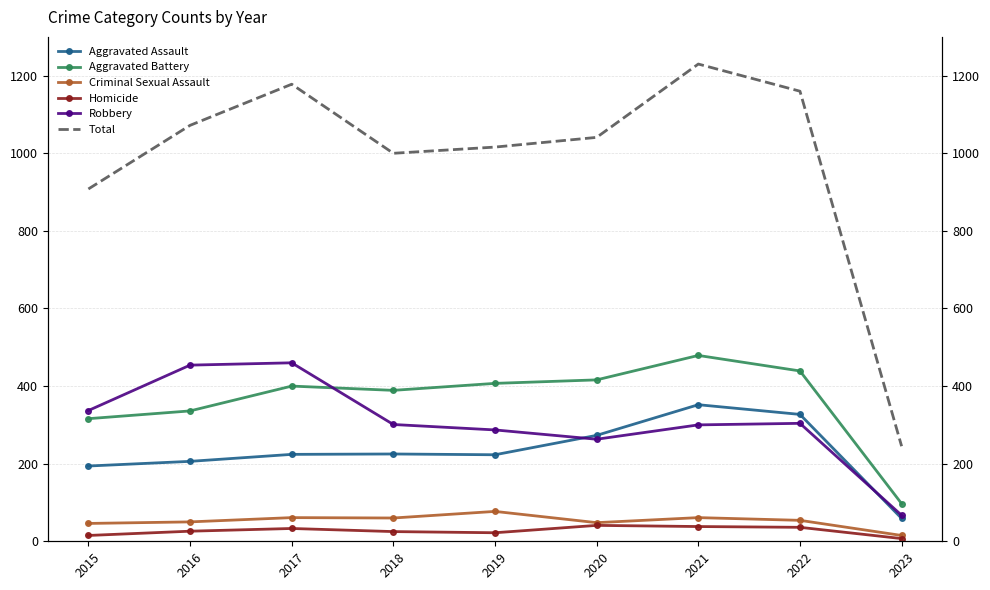

Reading left to right, transcribe all the data shown in this chart.

Aggravated Assault: 2015=194	2016=206	2017=224	2018=225	2019=223	2020=273	2021=352	2022=327	2023=59
Aggravated Battery: 2015=316	2016=336	2017=400	2018=389	2019=407	2020=416	2021=479	2022=439	2023=97
Criminal Sexual Assault: 2015=46	2016=50	2017=61	2018=60	2019=77	2020=48	2021=61	2022=54	2023=15
Homicide: 2015=15	2016=26	2017=33	2018=25	2019=22	2020=41	2021=38	2022=36	2023=7
Robbery: 2015=337	2016=454	2017=460	2018=301	2019=287	2020=263	2021=300	2022=304	2023=67
Total: 2015=908	2016=1072	2017=1178	2018=1000	2019=1016	2020=1041	2021=1230	2022=1160	2023=245